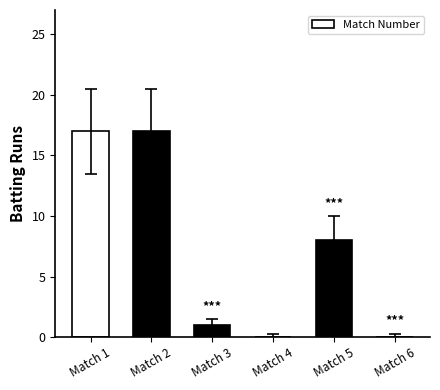

What is the sum of all values?

43